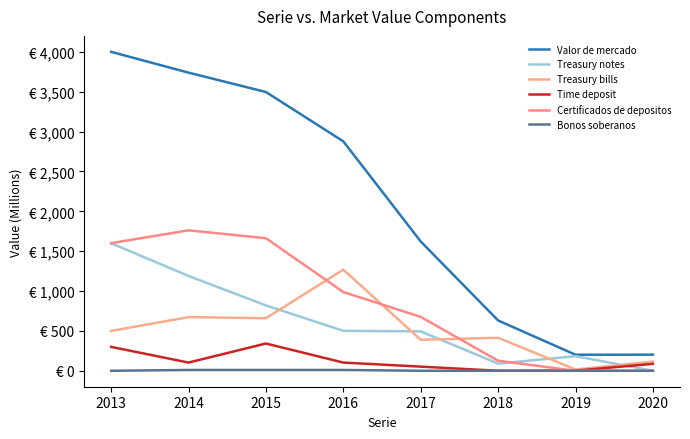

At which category does the chart reach its minimum across all series?

2020